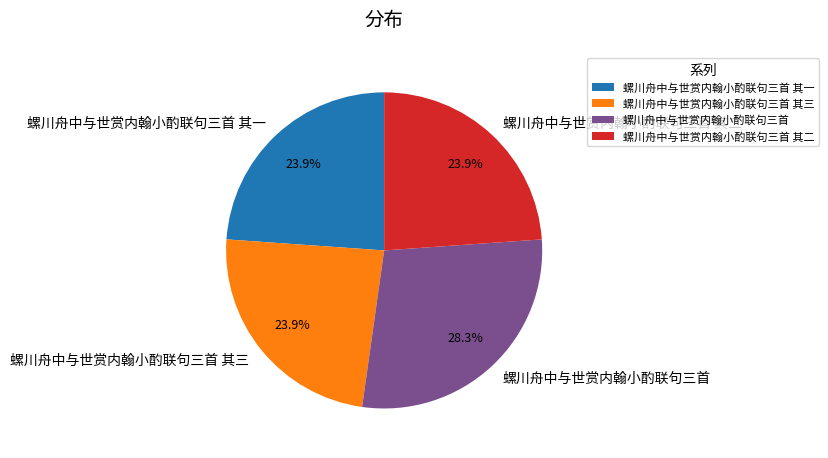

Is it true that 螺川舟中与世赏内翰小酌联句三首 其三 is 24% of the pie?

True